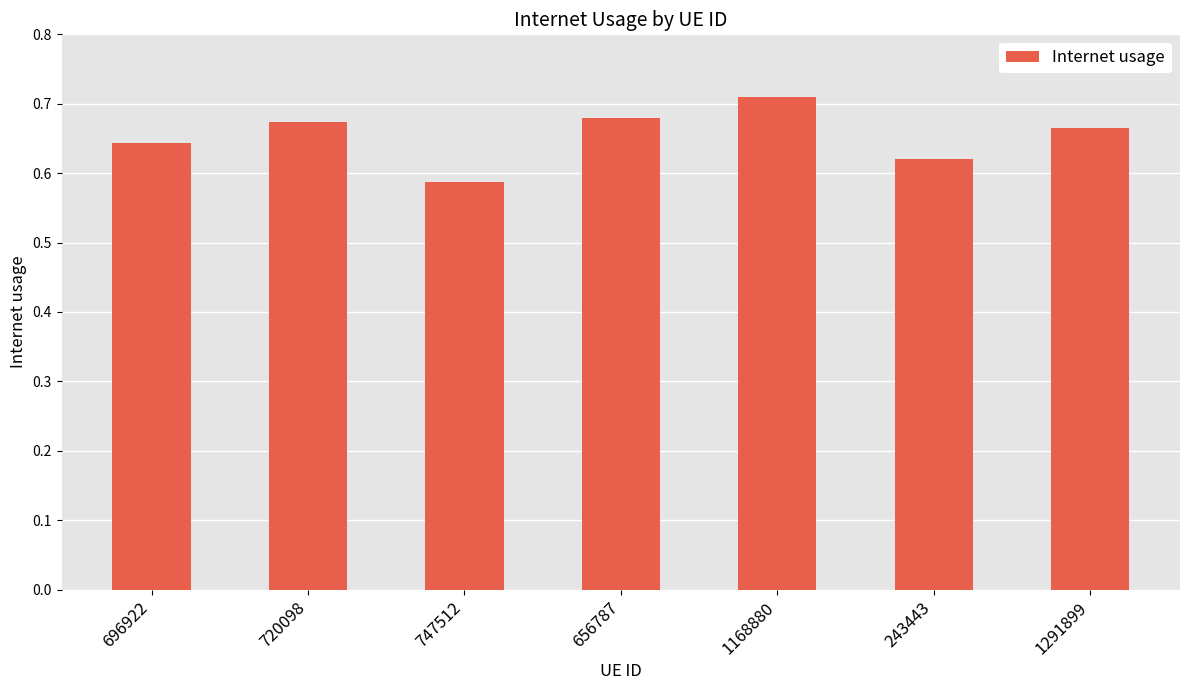

What is the label of the 5th bar from the right?

747512